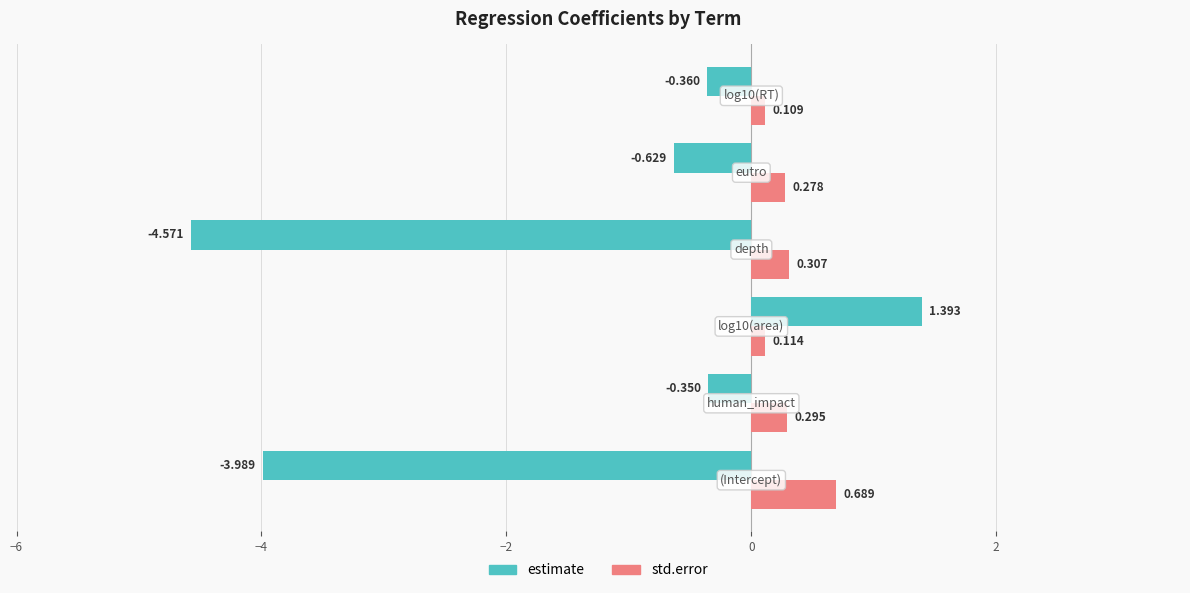

List the series in order of their overall mean, highest first.

std.error, estimate